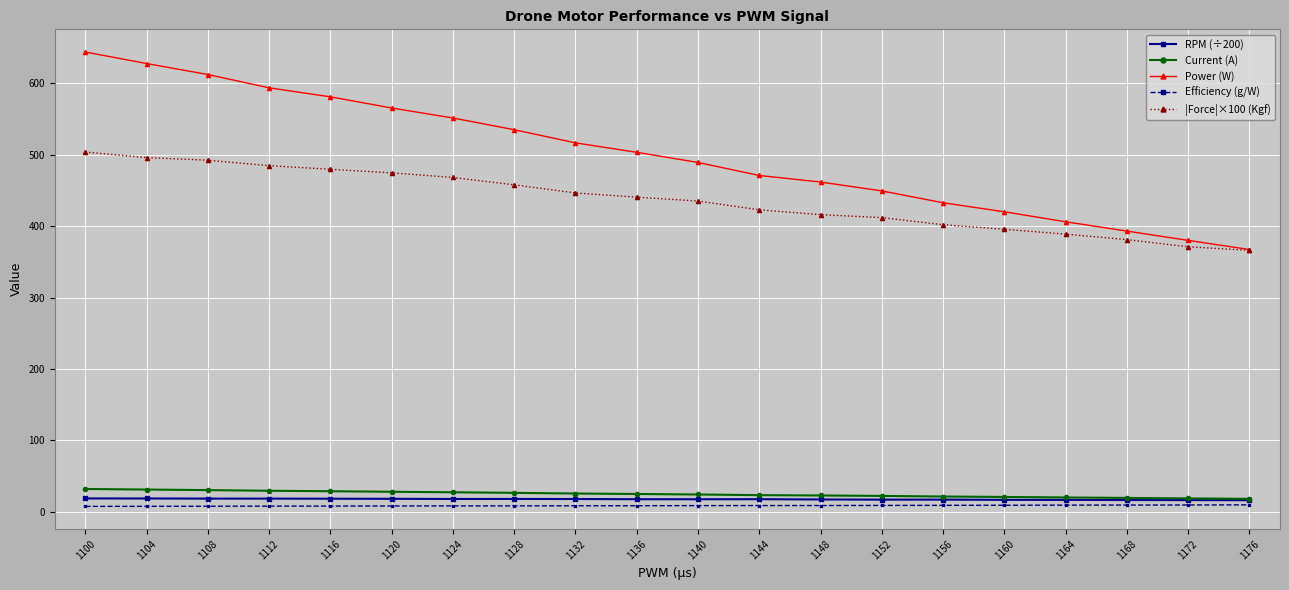

Which series changed the most between 1128 and 1132?

Power (W)